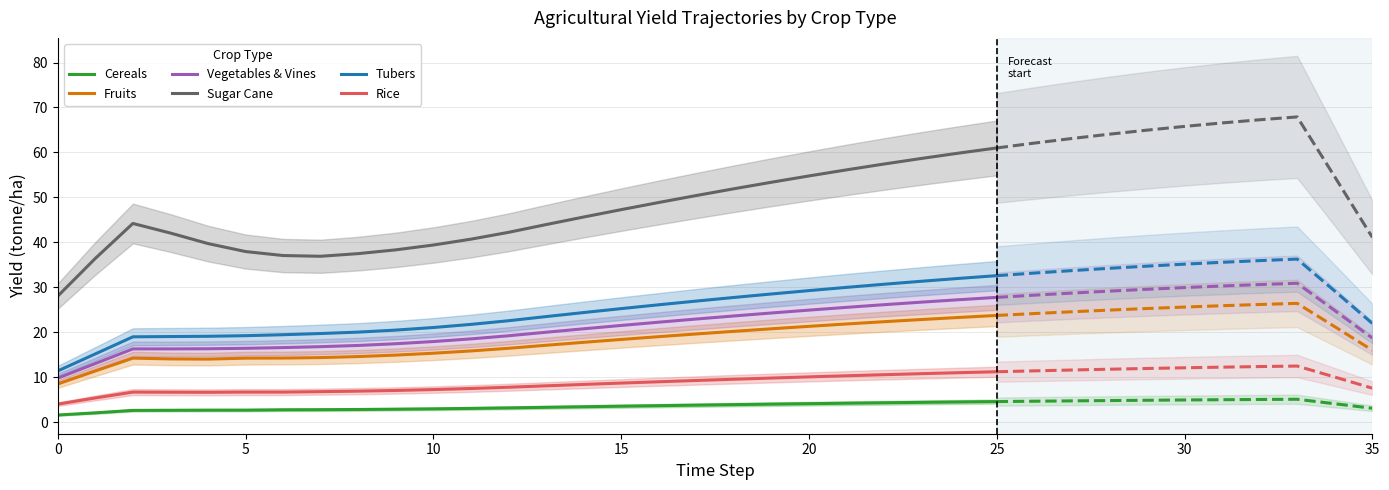

Is this an area chart (filled region under the line)?

No